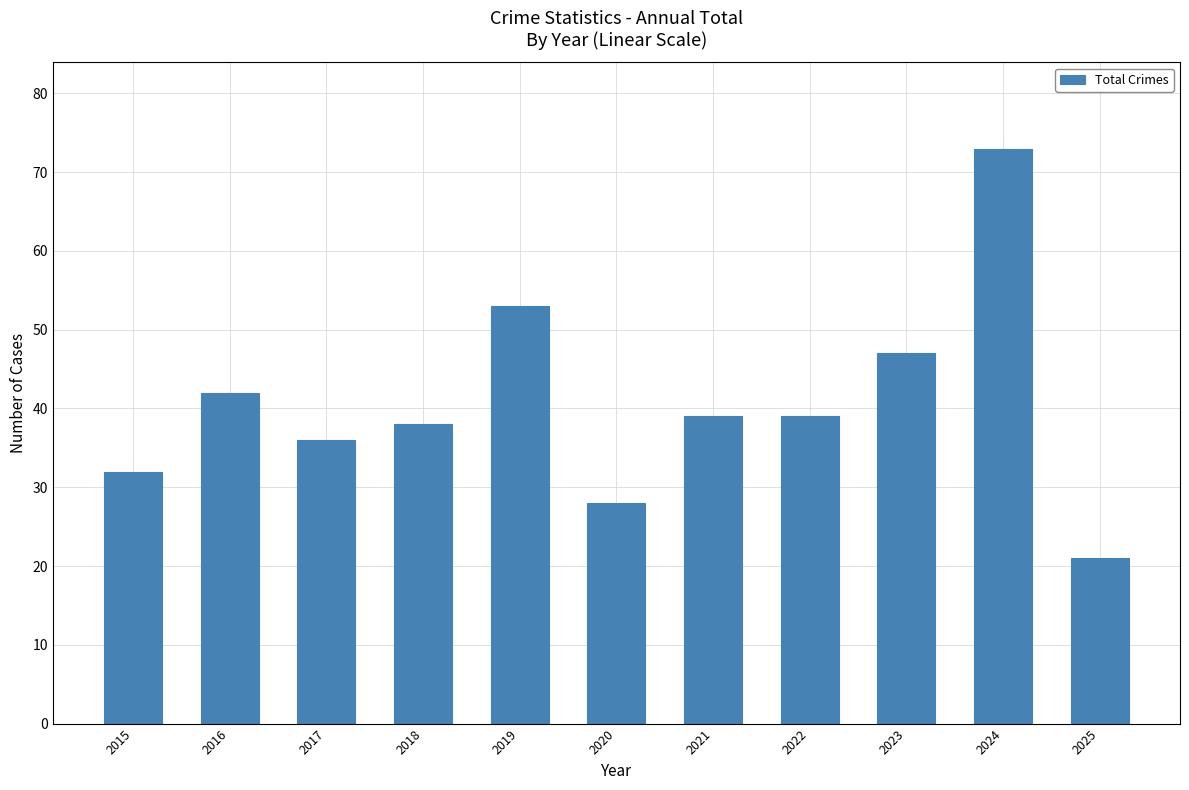

The value at 2015 is 17. True or false?

False